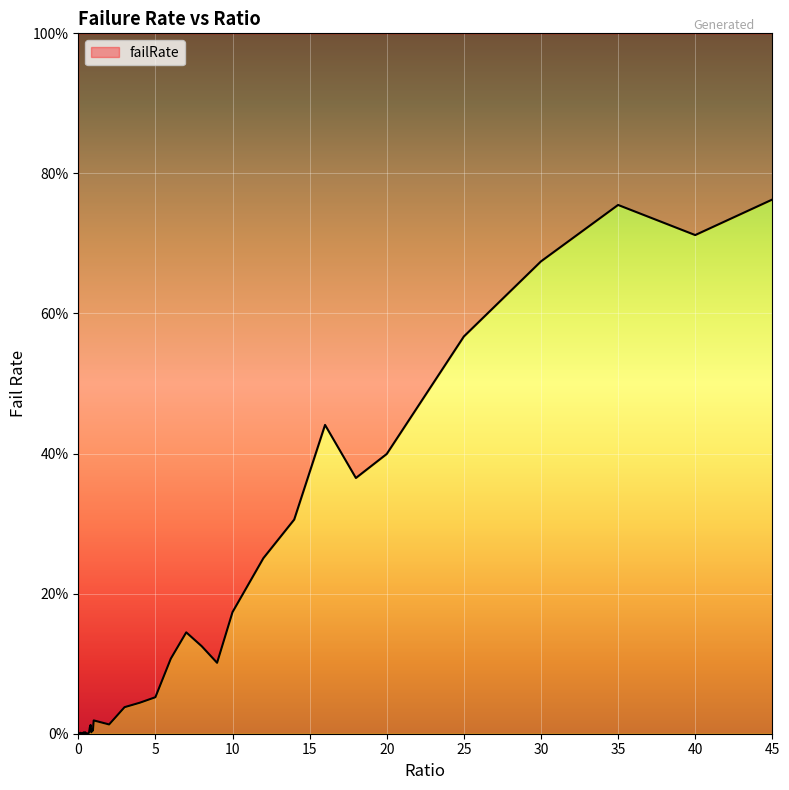

How many interior local peaks (higher than both neighbors) does the data have?

11